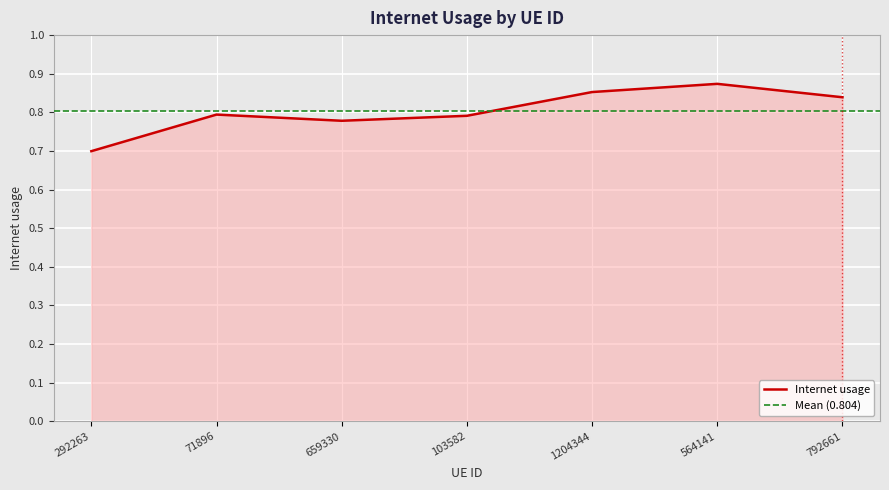

What is the label of the 6th point from the left?

564141